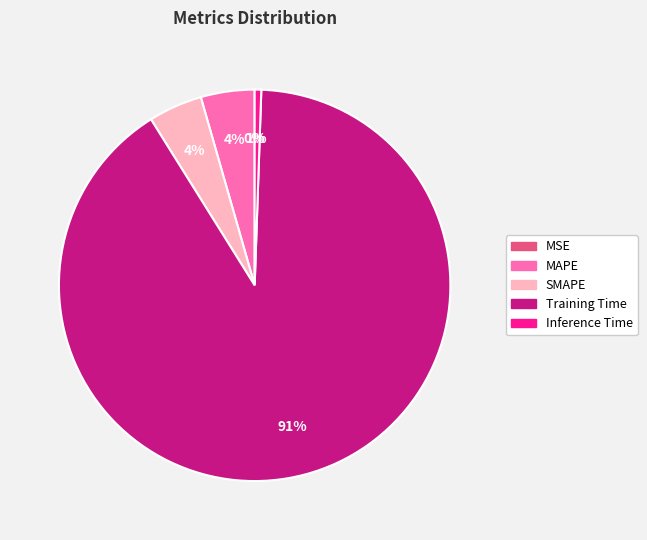

Which has a higher value, MAPE or Inference Time?

MAPE